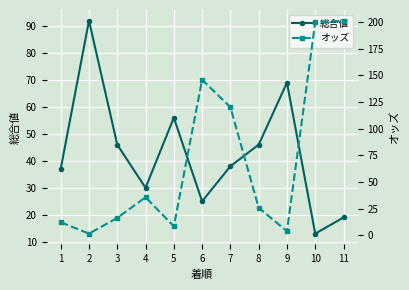

Reading left to right, transcribe all the data shown in this chart.

総合値: 1=37.0	2=92.0	3=46.0	4=30.0	5=56.0	6=25.0	7=38.0	8=46.0	9=69.0	10=13.0	11=19.0
オッズ: 1=12.4	2=1.7	3=16.5	4=35.8	5=8.6	6=146.0	7=120.3	8=25.9	9=4.0	10=200.0	11=201.4